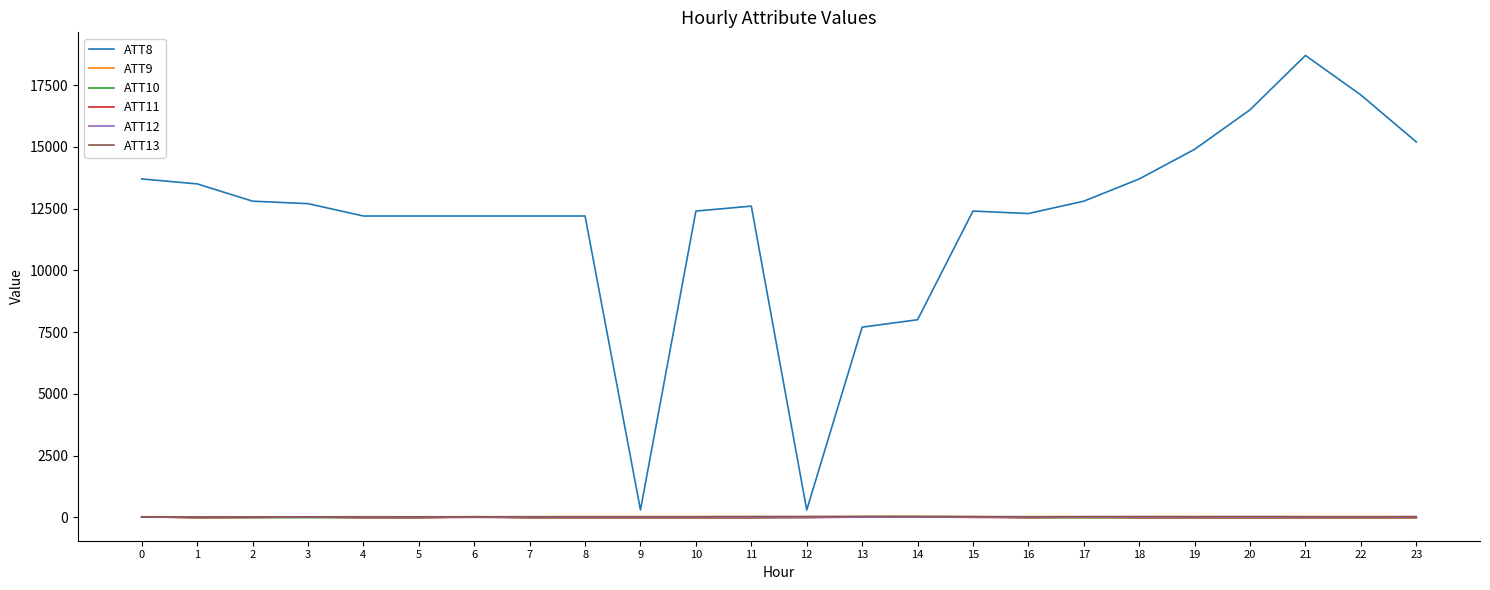

True or false: ATT10 and ATT8 intersect in this chart.

False